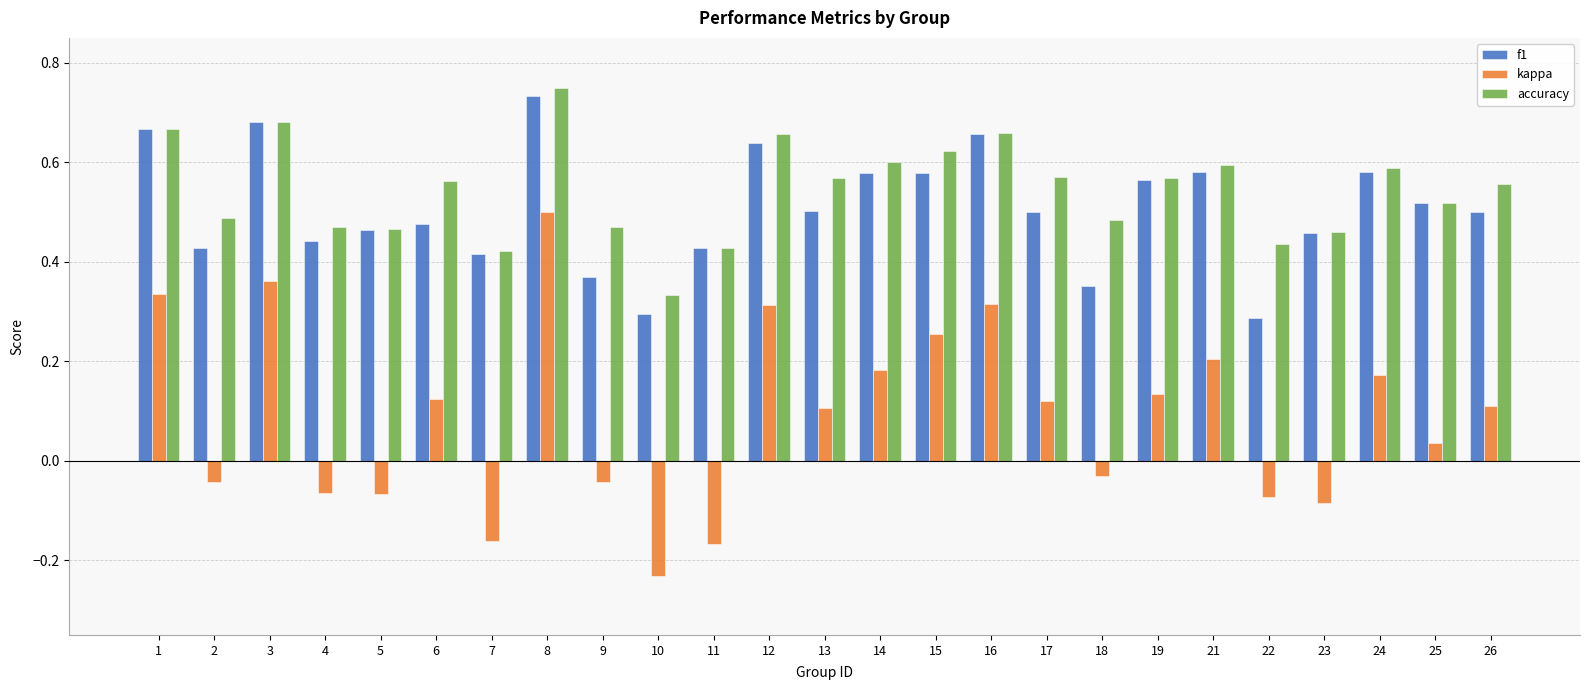

Which series has the largest total across all categories?

accuracy